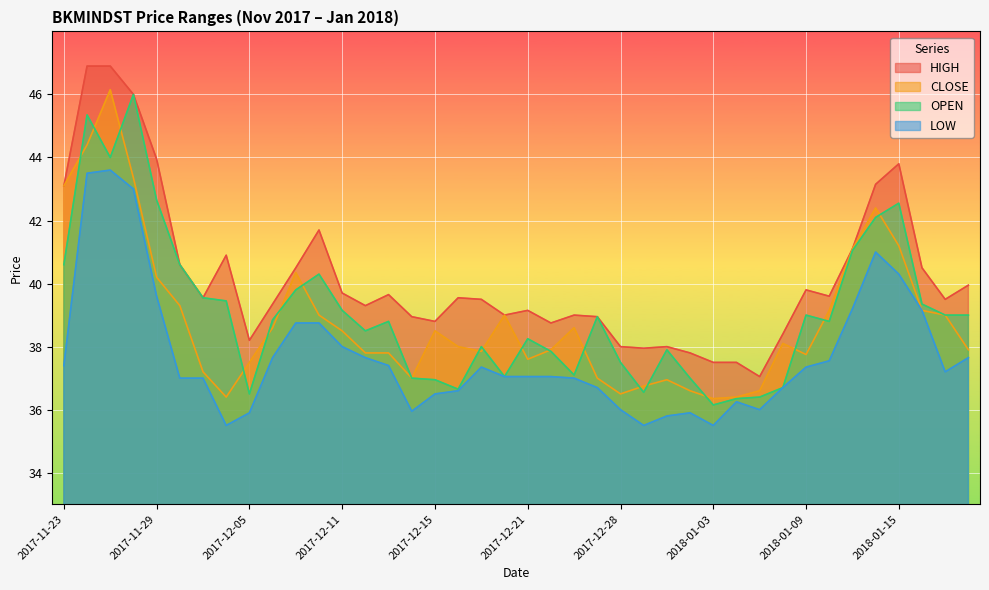

At which category is the sum across all series the highest?

2017-11-27